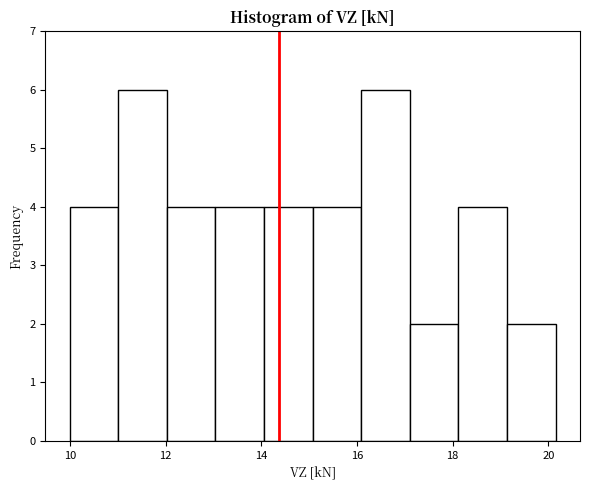

Reading left to right, transcribe this chart: for each bar, give the range it covers on the x-axis and its height. Neither the bar edges nor the heights are printed on the chart, so give them approximately, as read against the axes.

10.0 to 11.0: 4
11.0 to 12.0: 6
12.0 to 13.0: 4
13.0 to 14.0: 4
14.0 to 15.0: 4
15.0 to 16.0: 4
16.0 to 17.2: 6
17.2 to 18.2: 2
18.2 to 19.2: 4
19.2 to 20.2: 2